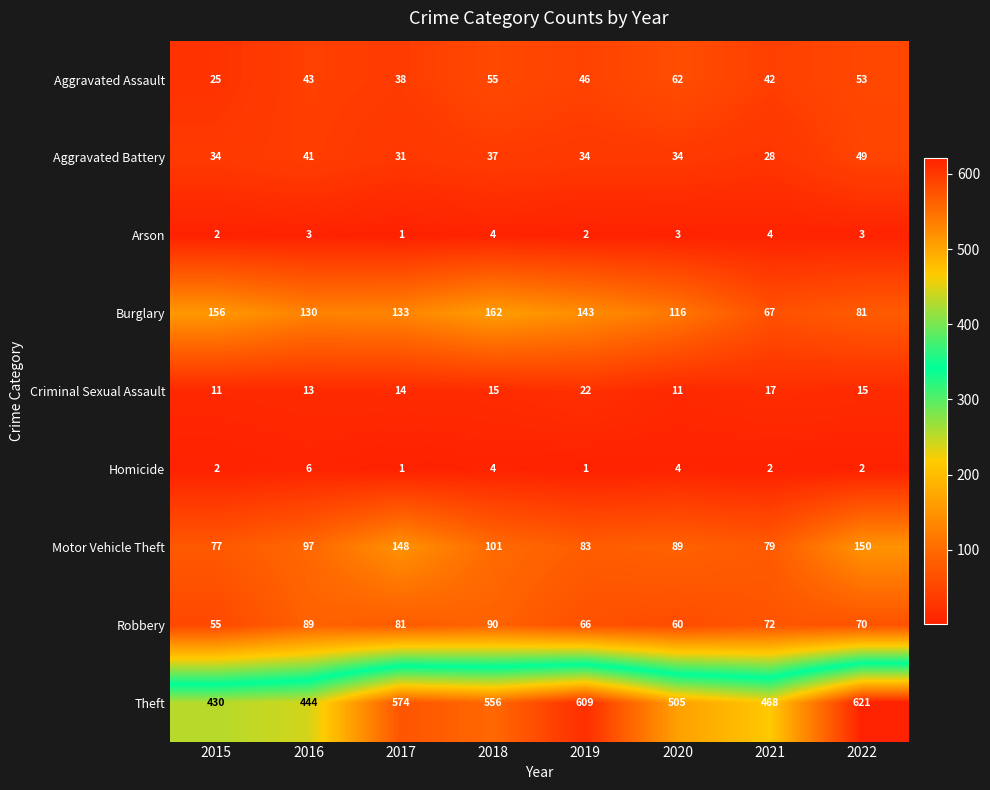

What is the difference between the maximum and minimum values in the Motor Vehicle Theft series?

73